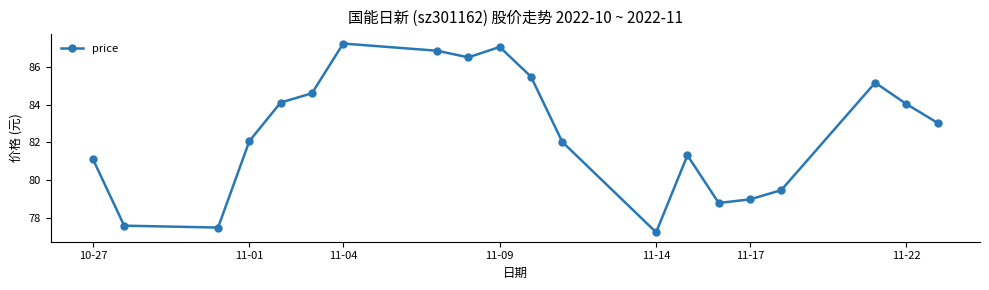

How many data points are less than 83?

10